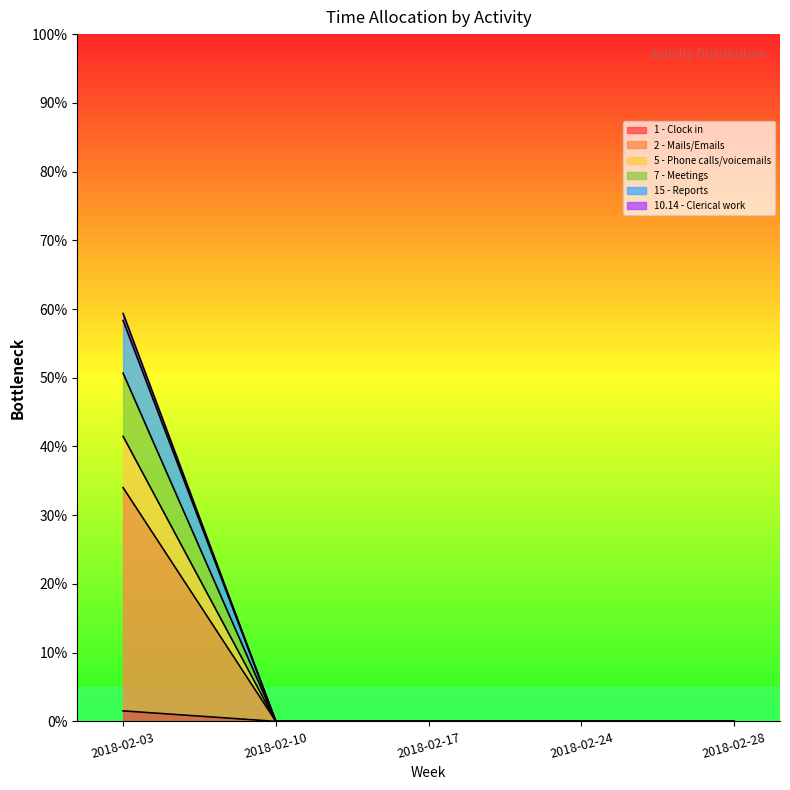

Which has a higher value, 2018-02-17 or 2018-02-28?

2018-02-17